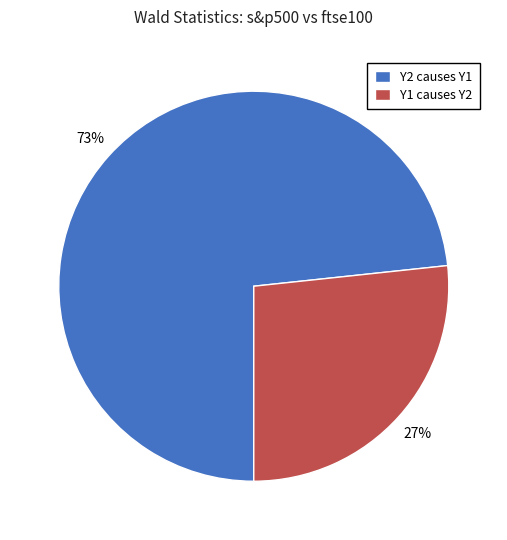

To the nearest percent, what is the combined percentage of Y2 causes Y1 and Y1 causes Y2?

100%